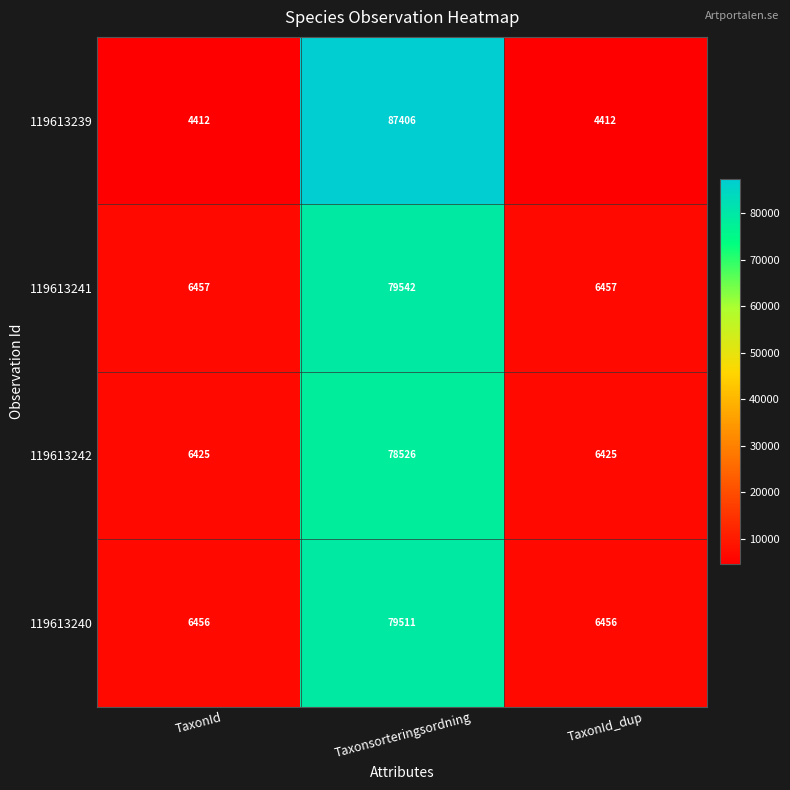

Reading left to right, list all the values displayed in this chart.

119613239: 4412	87406	4412
119613241: 6457	79542	6457
119613242: 6425	78526	6425
119613240: 6456	79511	6456